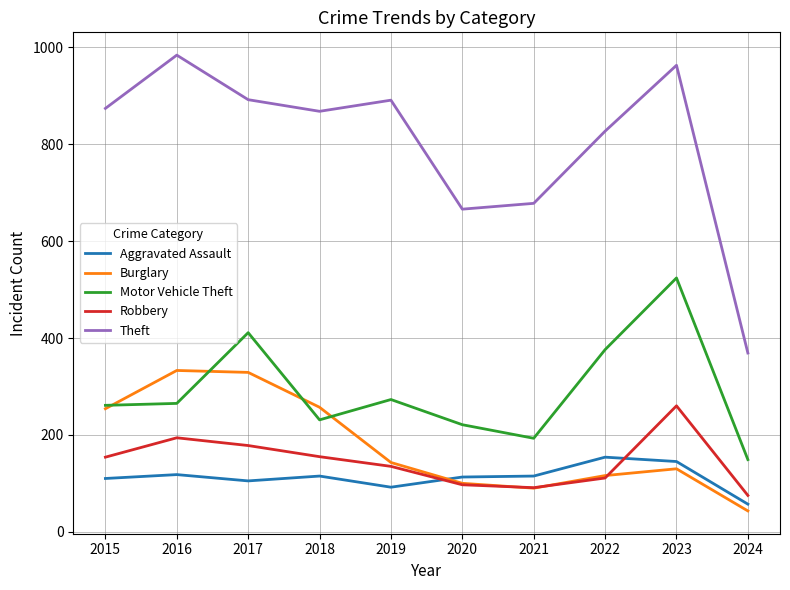

Which series has the largest total across all categories?

Theft